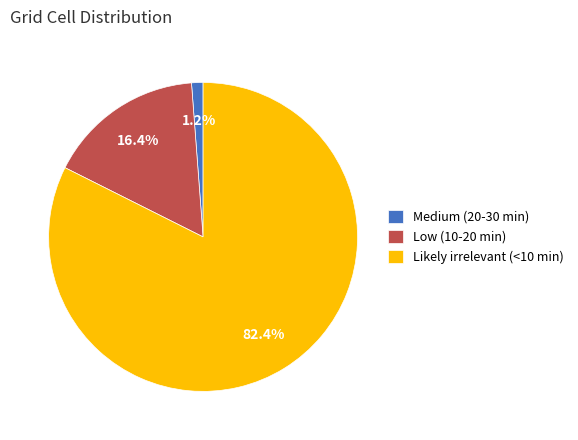

Do Medium (20-30 min) and Likely irrelevant (<10 min) together represent more than half of the pie?

Yes